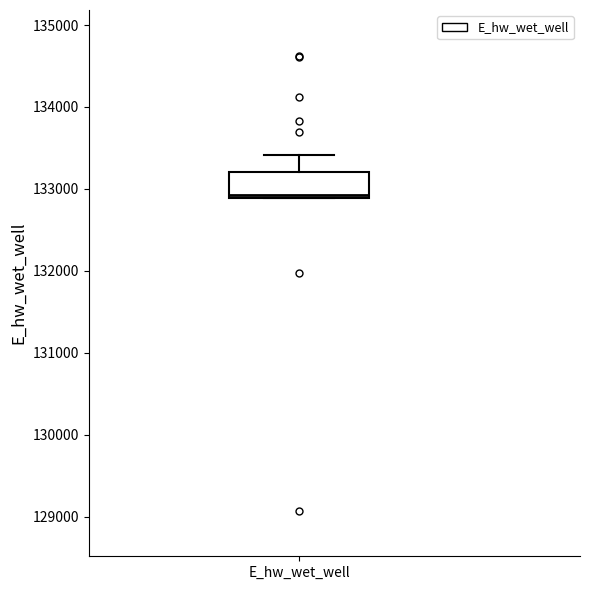

Transcribe this box plot: give where the median line is, the range the box spans, and where the two whiskers end, as read against the y-axis. The values are not printed on the chart, so give them approximately, as read against the axis.

median 132900, box 132900 to 133200, whiskers 132900 to 133400